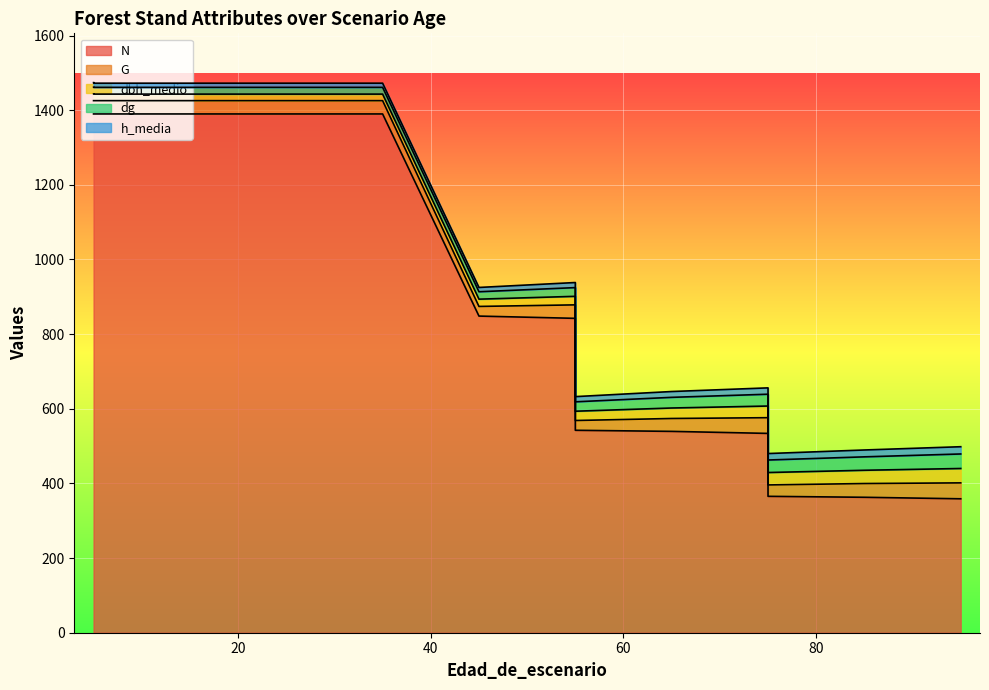

True or false: dg and N cross at least once.

False